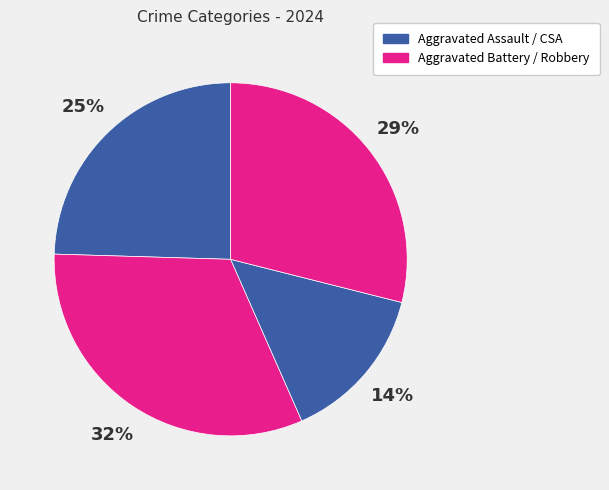

How many segments does this pie chart have?

4